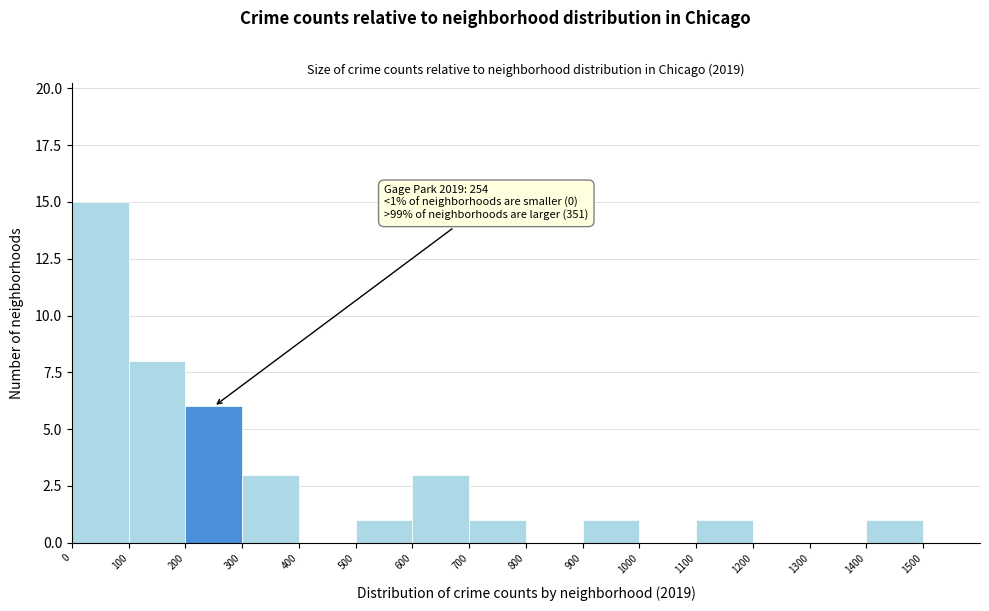

Which range on the x-axis has the tallest bar?

0 to 100